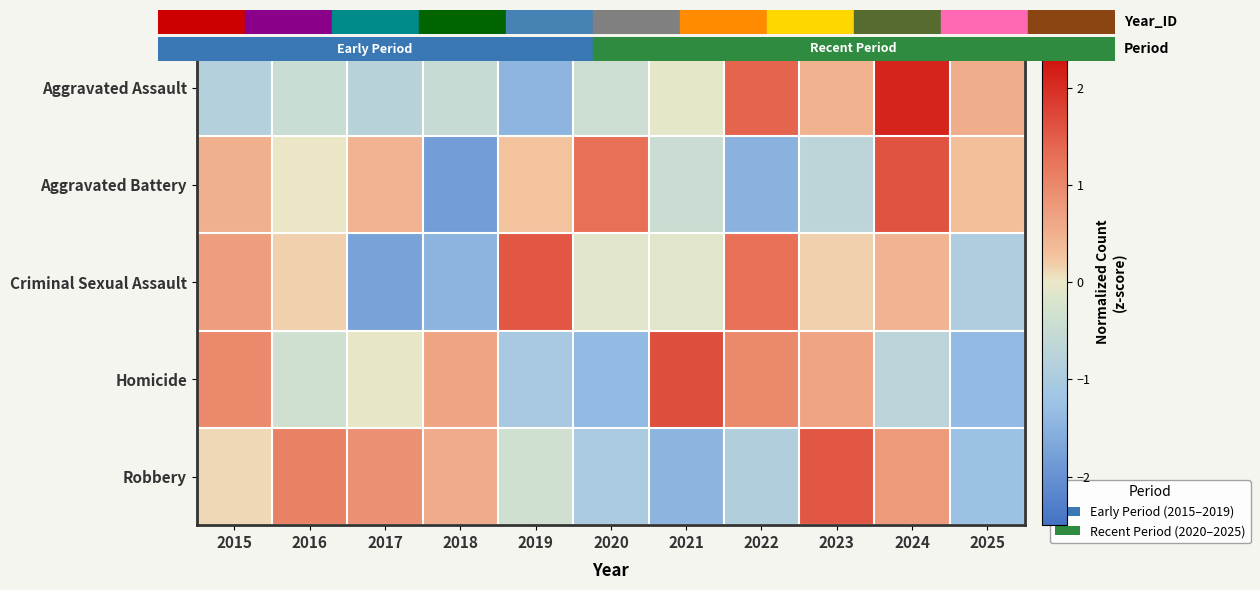

Which has a higher value, 2022 or 2023?

2022